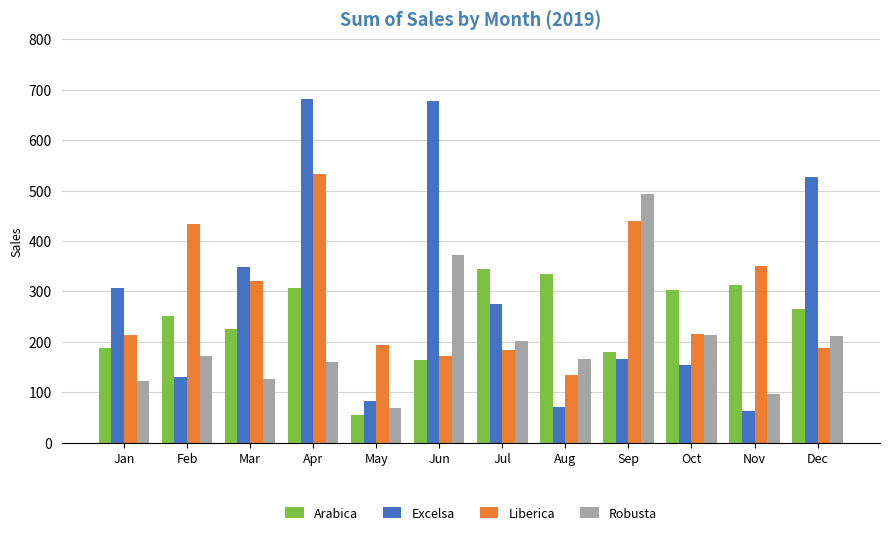

Where does the Robusta series first go above 171?

Feb